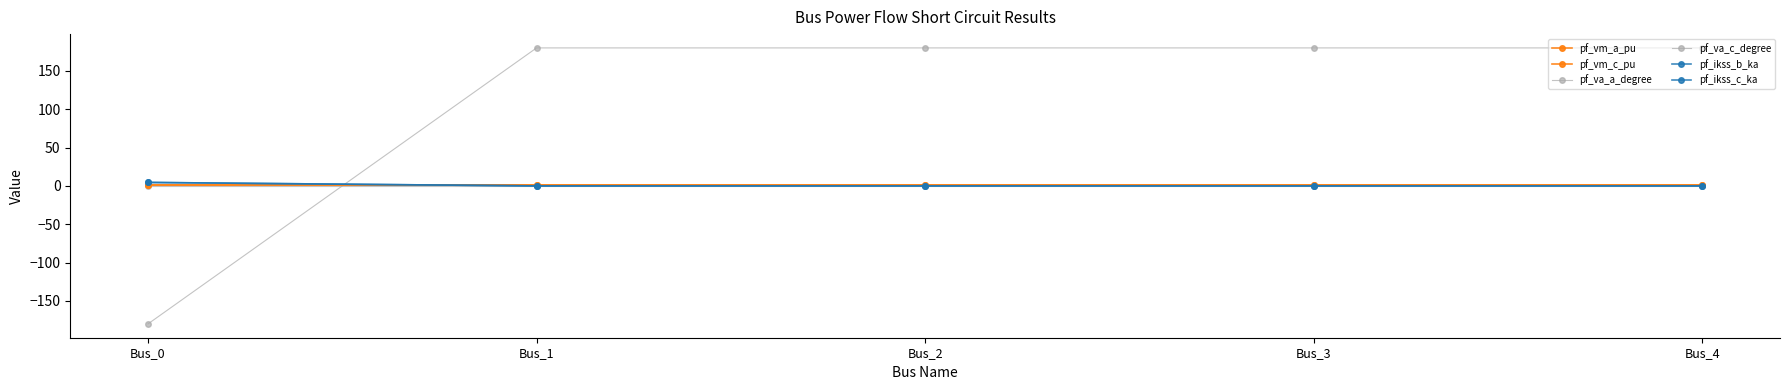

List the series in order of their peak value, lowest first.

pf_va_a_degree, pf_vm_a_pu, pf_vm_c_pu, pf_ikss_b_ka, pf_ikss_c_ka, pf_va_c_degree